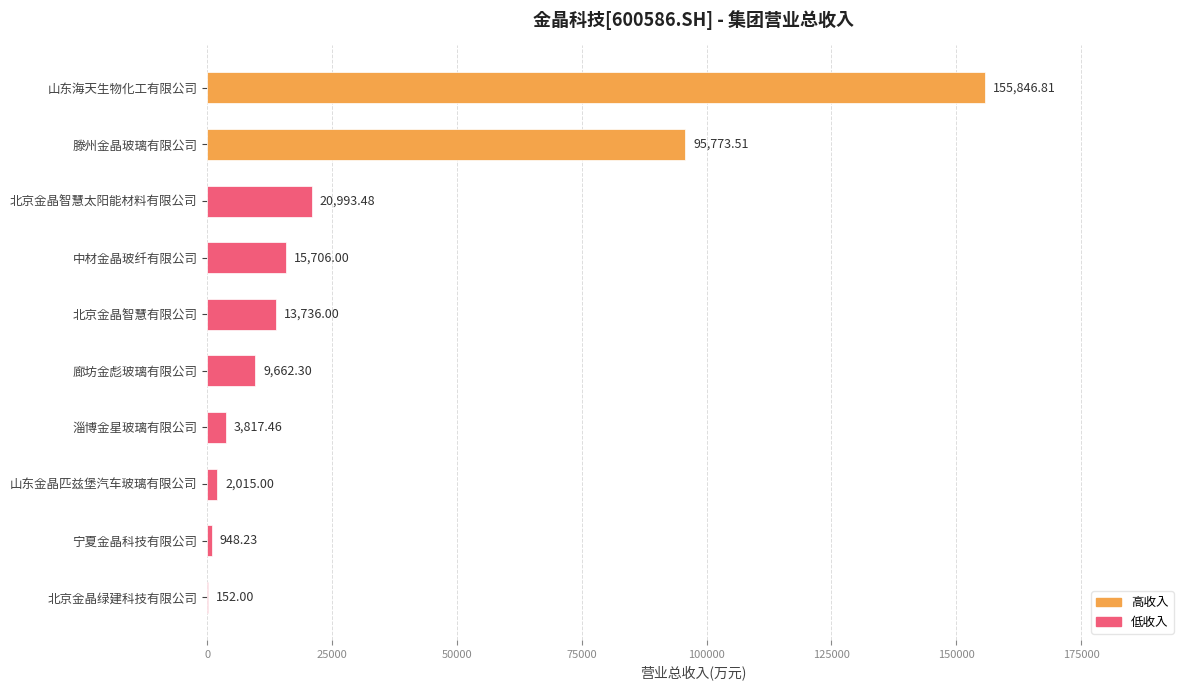

Approximately how many times larger is the value at 中材金晶玻纤有限公司 compared to 廊坊金彪玻璃有限公司?

1.6